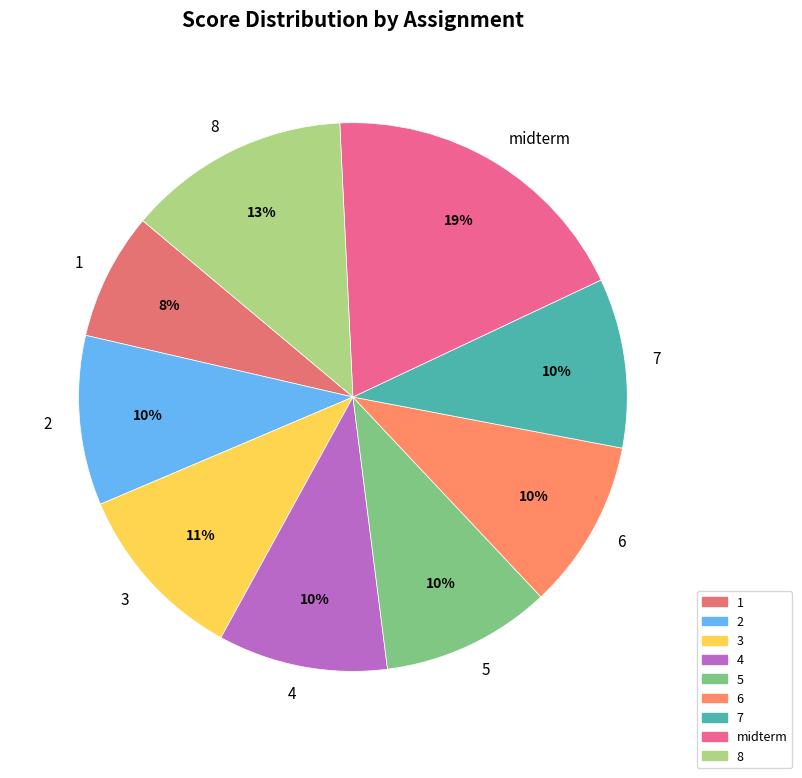

To the nearest percent, what is the combined percentage of 5 and 7?

20%